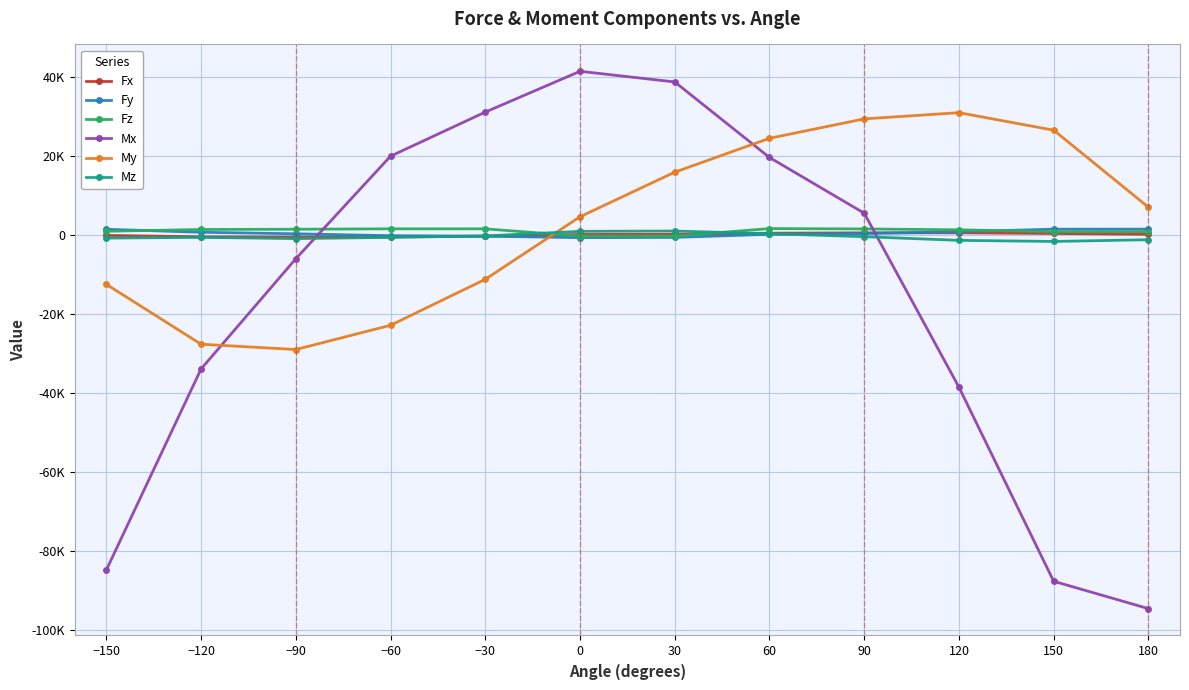

True or false: Mz has a value of -618.2 at −120.

True